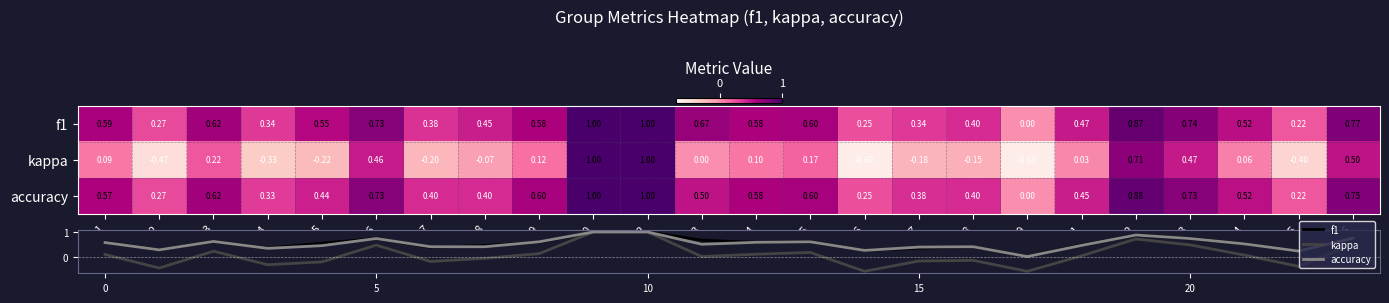

What is the spread (max minus min) of values at 1?

0.5